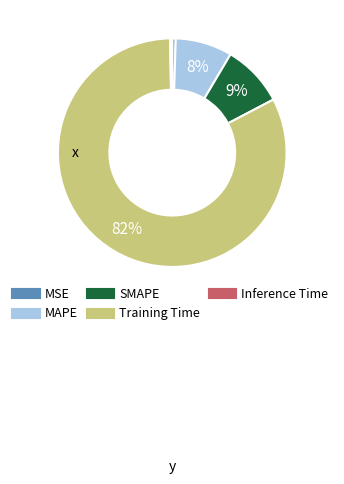

Is Inference Time the majority of the pie?

No